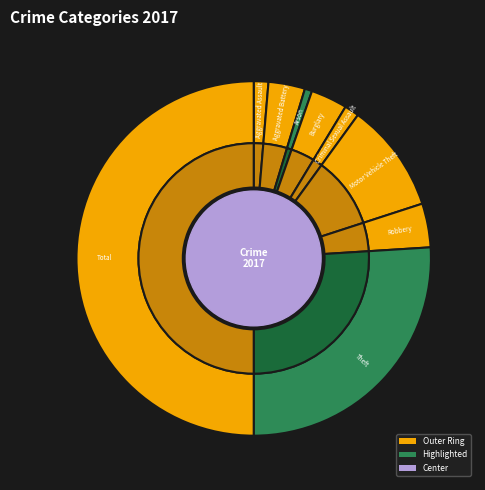

Is Theft the majority of the pie?

No